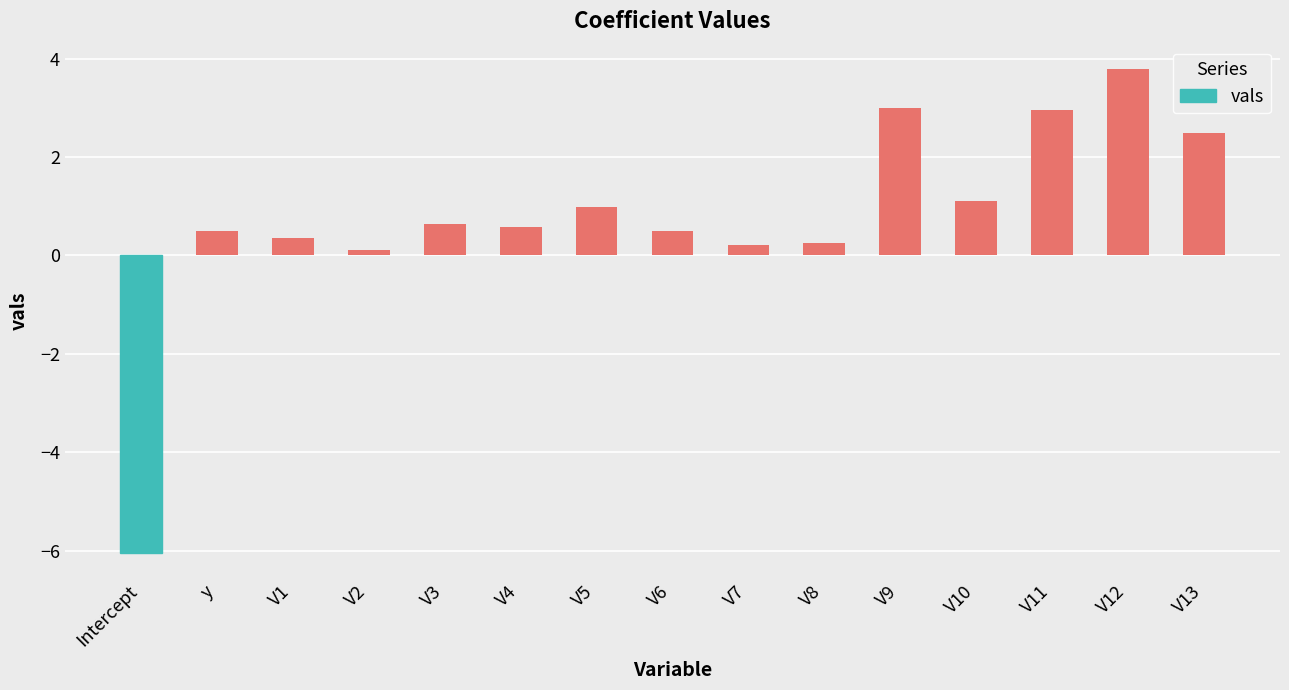

Which has a higher value, V5 or V9?

V9